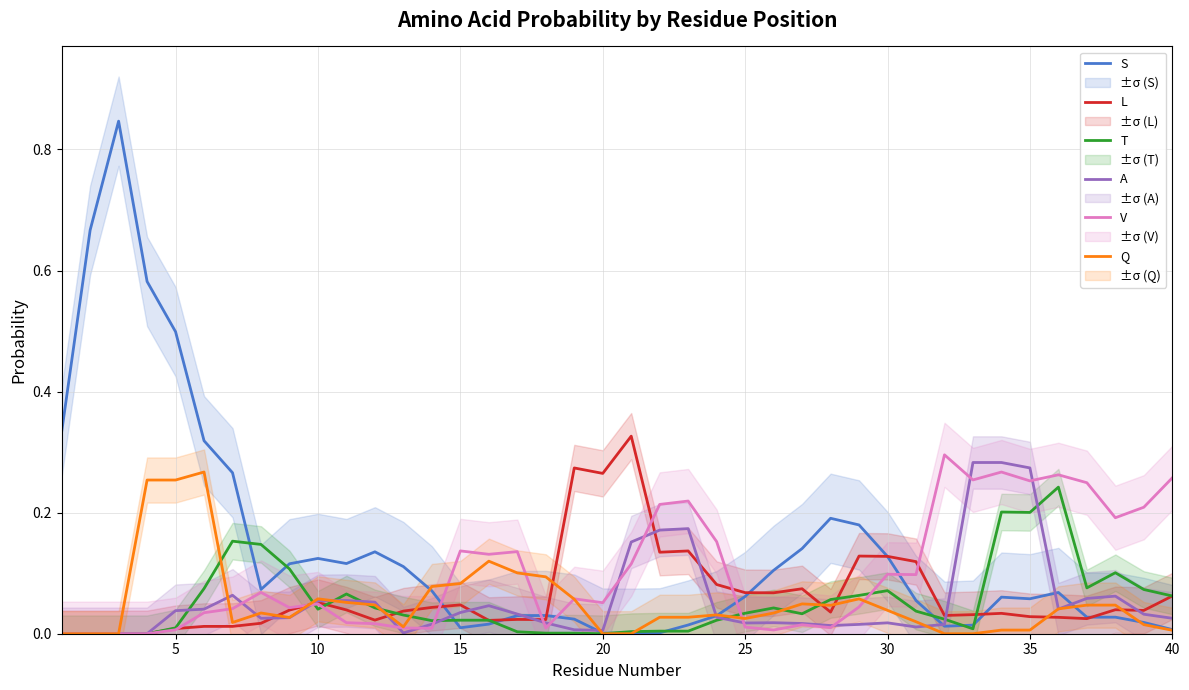

Reading right to left, list all the values displayed in this chart.

S: 0.0	0.0	0.0	0.0	0.1	0.1	0.1	0.0	0.0	0.1	0.1	0.2	0.2	0.1	0.1	0.1	0.0	0.0	0.0	0.0	0.0	0.0	0.0	0.0	0.0	0.0	0.1	0.1	0.1	0.1	0.1	0.1	0.1	0.3	0.3	0.5	0.6	0.8	0.7	0.3
L: 0.1	0.0	0.0	0.0	0.0	0.0	0.0	0.0	0.0	0.1	0.1	0.1	0.0	0.1	0.1	0.1	0.1	0.1	0.1	0.3	0.3	0.3	0.0	0.0	0.0	0.0	0.0	0.0	0.0	0.0	0.1	0.0	0.0	0.0	0.0	0.0	0.0	0.0	0.0	0.0
T: 0.1	0.1	0.1	0.1	0.2	0.2	0.2	0.0	0.0	0.0	0.1	0.1	0.1	0.0	0.0	0.0	0.0	0.0	0.0	0.0	0.0	0.0	0.0	0.0	0.0	0.0	0.0	0.0	0.0	0.1	0.0	0.1	0.1	0.2	0.1	0.0	0.0	0.0	0.0	0.0
A: 0.0	0.0	0.1	0.1	0.0	0.3	0.3	0.3	0.0	0.0	0.0	0.0	0.0	0.0	0.0	0.0	0.0	0.2	0.2	0.2	0.0	0.0	0.0	0.0	0.0	0.0	0.0	0.0	0.1	0.1	0.1	0.0	0.0	0.1	0.0	0.0	0.0	0.0	0.0	0.0
V: 0.3	0.2	0.2	0.2	0.3	0.3	0.3	0.3	0.3	0.1	0.1	0.0	0.0	0.0	0.0	0.0	0.2	0.2	0.2	0.1	0.1	0.1	0.0	0.1	0.1	0.1	0.0	0.0	0.0	0.0	0.0	0.0	0.1	0.0	0.0	0.0	0.0	0.0	0.0	0.0
Q: 0.0	0.0	0.0	0.0	0.0	0.0	0.0	0.0	0.0	0.0	0.0	0.1	0.0	0.0	0.0	0.0	0.0	0.0	0.0	0.0	0.0	0.1	0.1	0.1	0.1	0.1	0.1	0.0	0.0	0.1	0.1	0.0	0.0	0.0	0.3	0.3	0.3	0.0	0.0	0.0